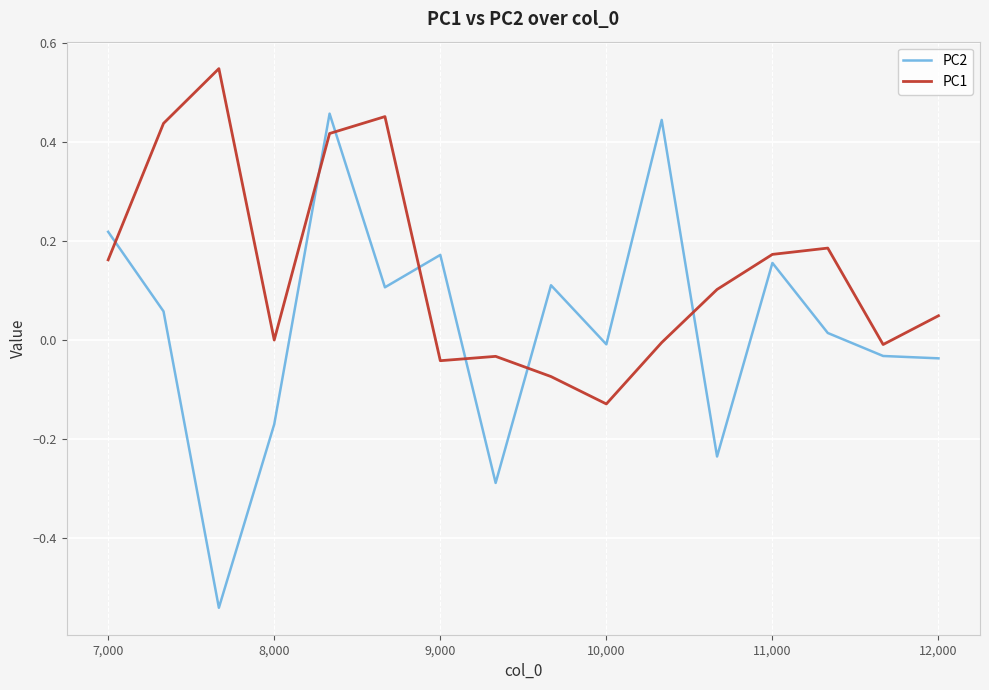

What are all the series names shown in the legend?

PC2, PC1